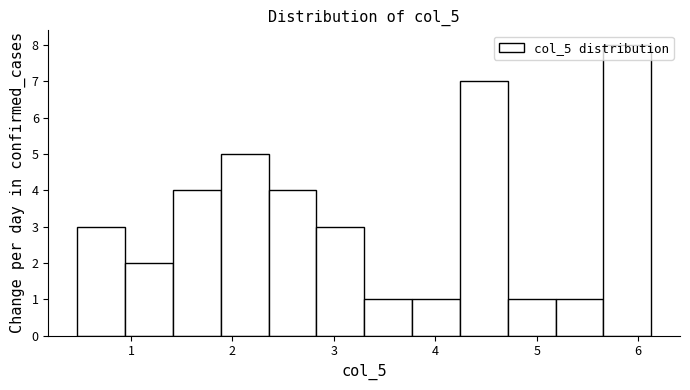

Over which range of the x-axis is the bar tallest?

5.7 to 6.1